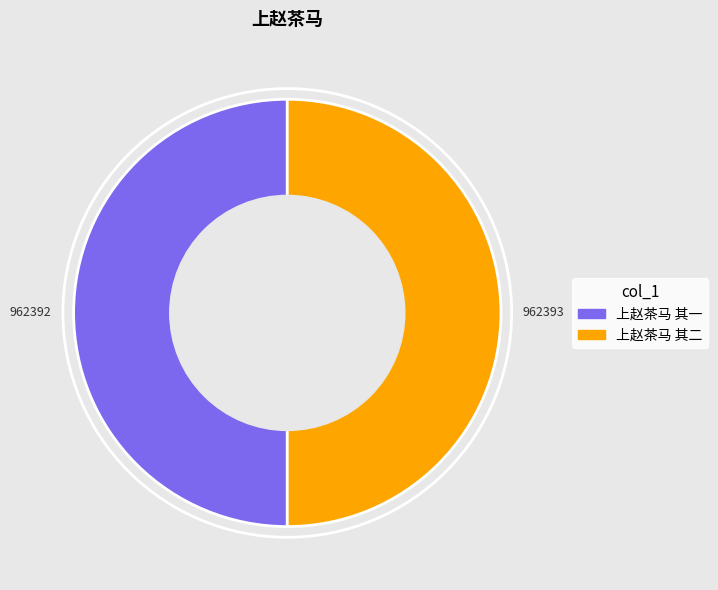

How many segments does this pie chart have?

2